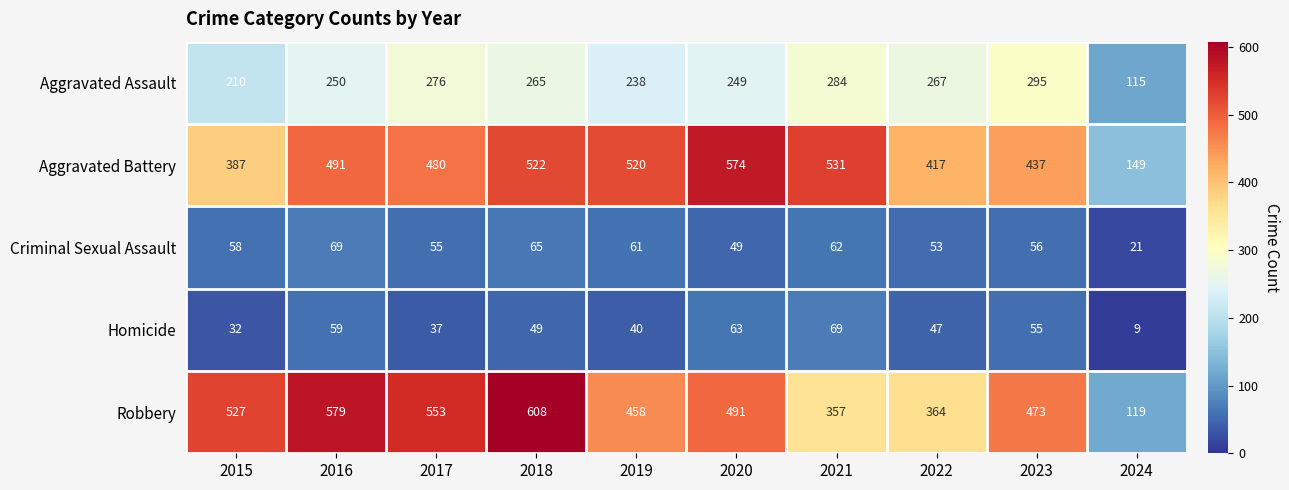

At how many categories does at least one series exceed 535?

4